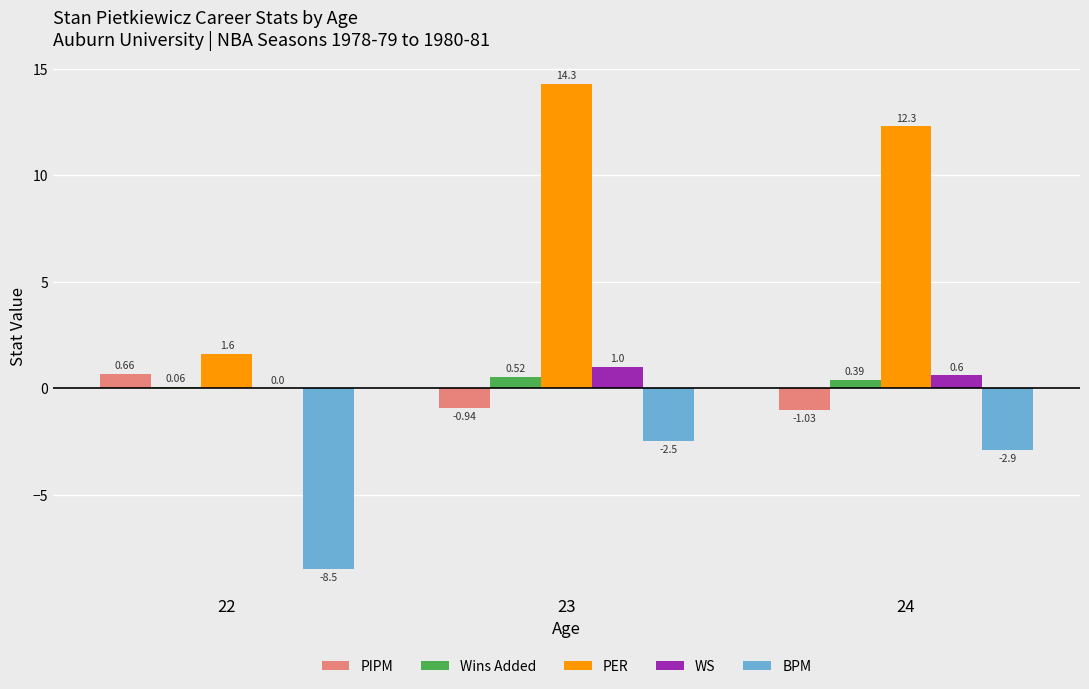

True or false: BPM has a value of -2.5 at 23.

True